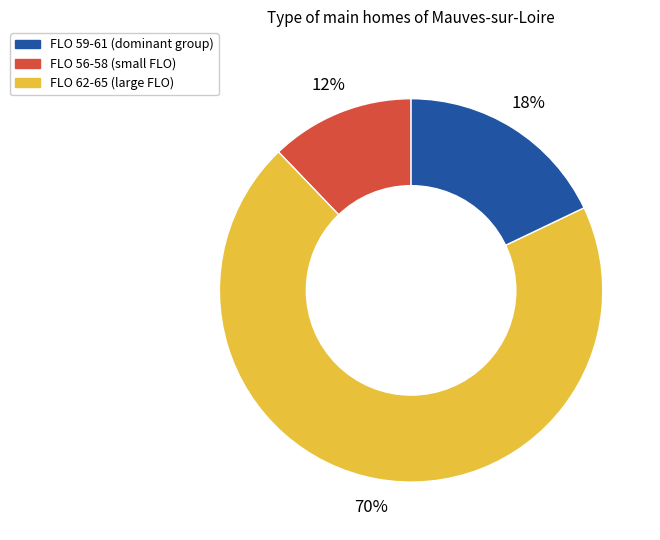

To the nearest percent, what is the average slice percentage?

33%